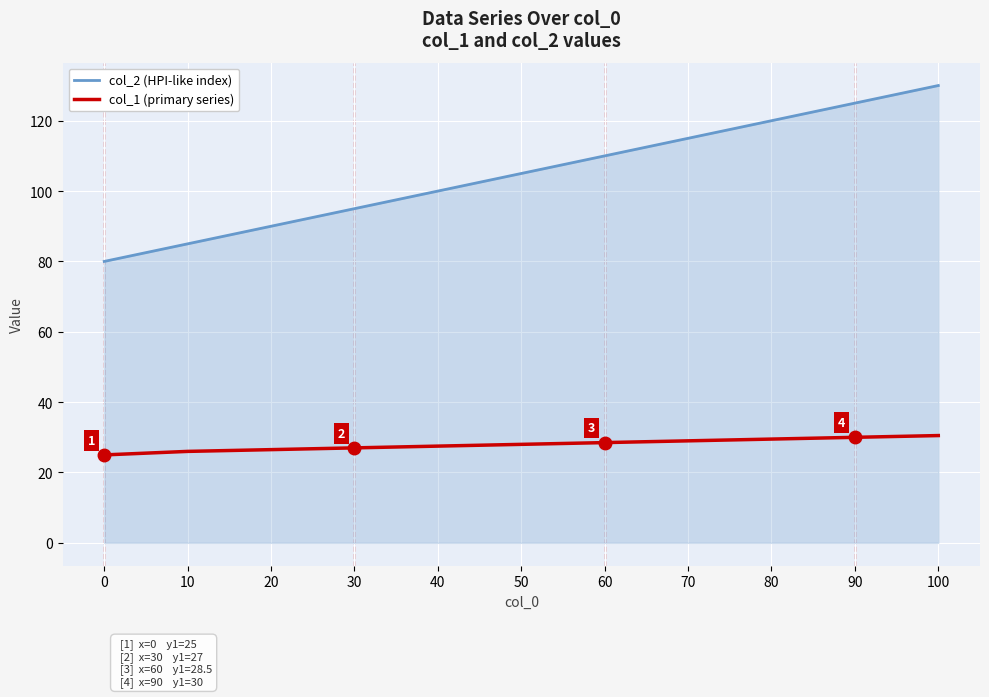

How many lines are shown in the chart?

2